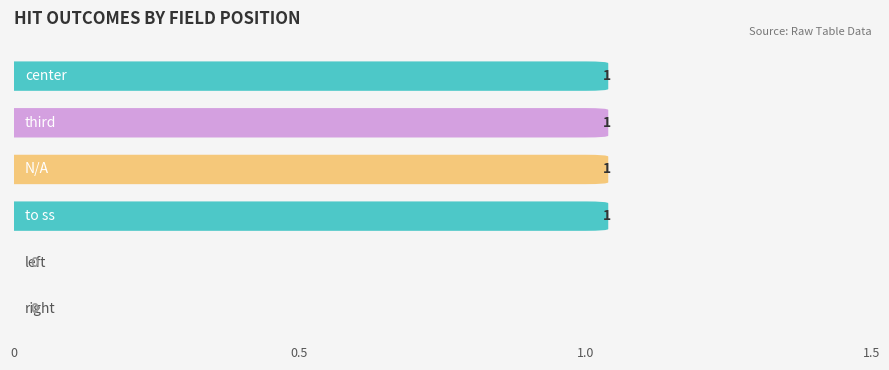

What is the total value across all series at third?

1